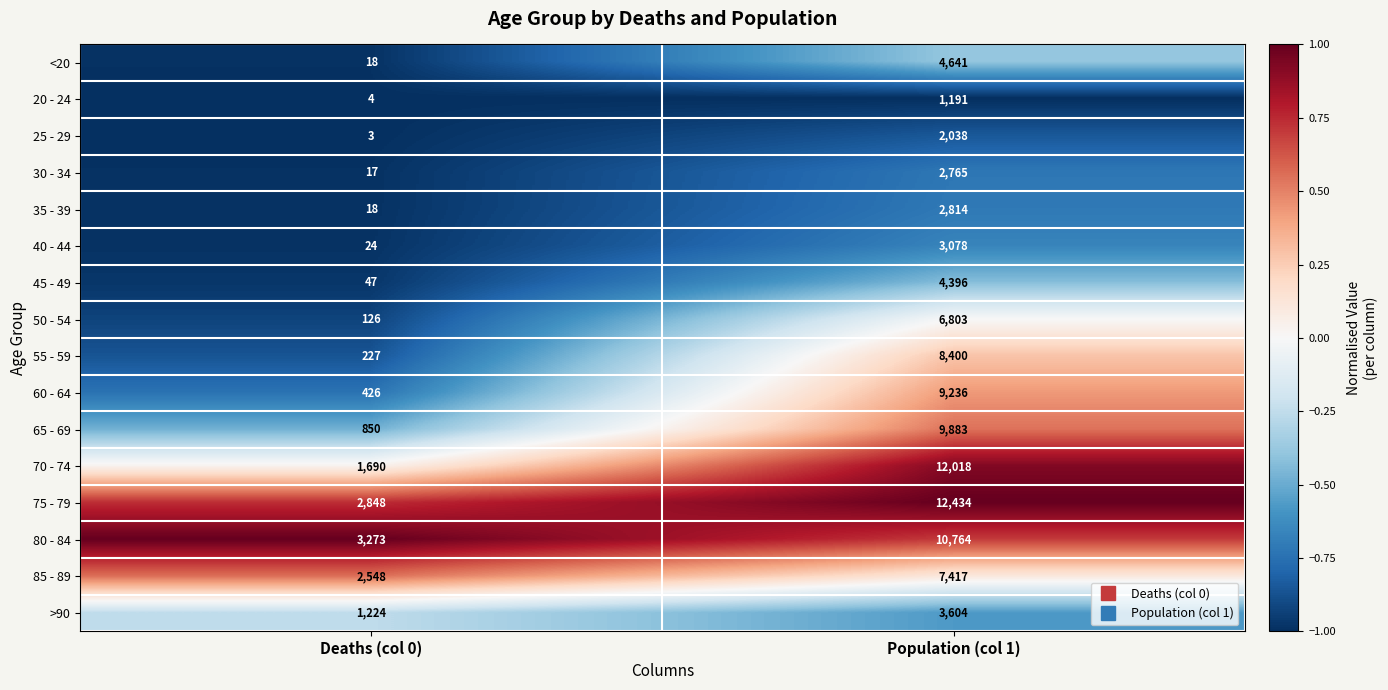

What is the total value across all series at Deaths (col 0)?

13343